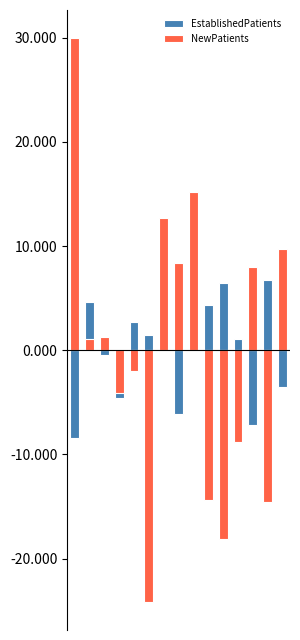

What is the difference between the second highest and second lowest values in the NewPatients series?

33.3